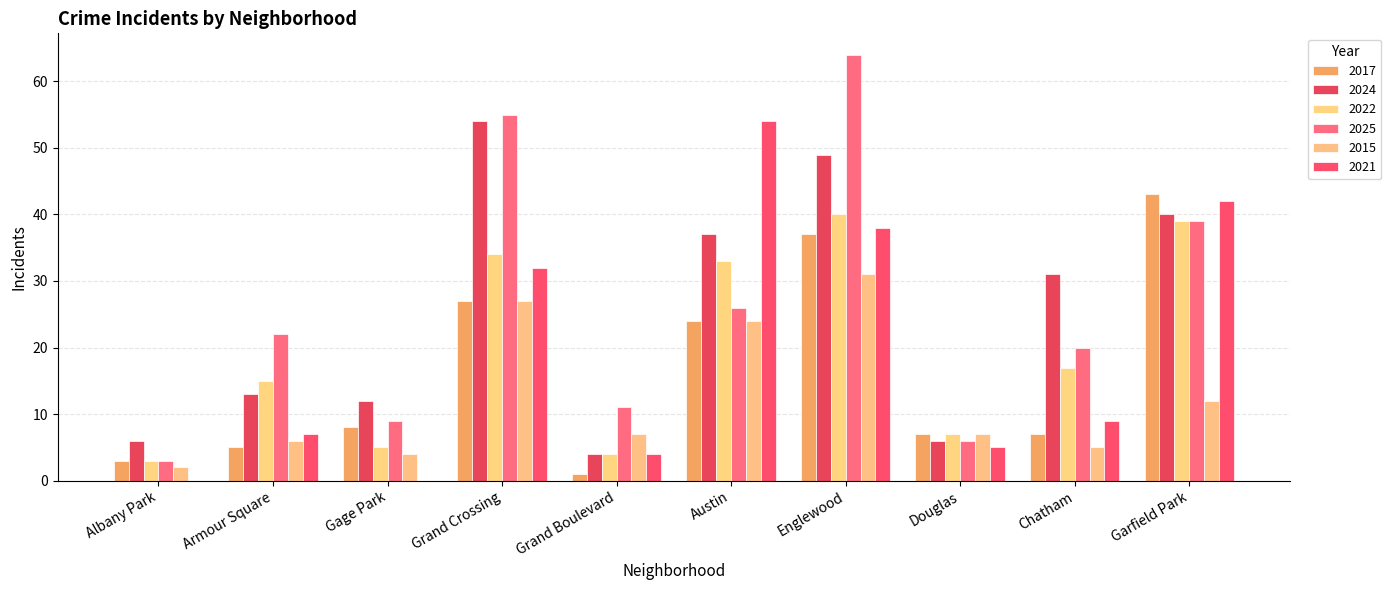

Count the number of categories in the chart.

10